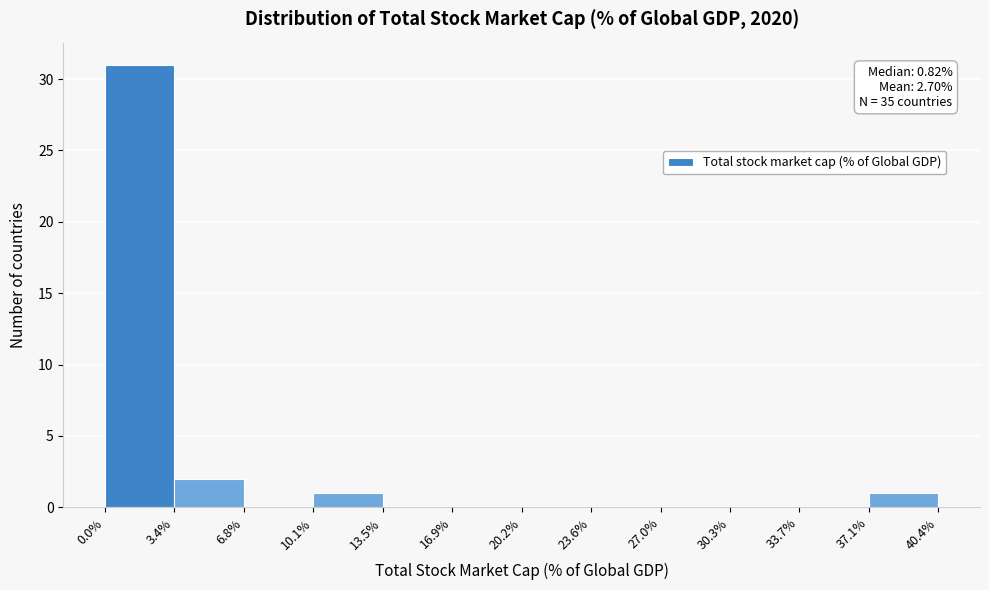

Over which range of the x-axis is the bar tallest?

0.0% to 3.4%